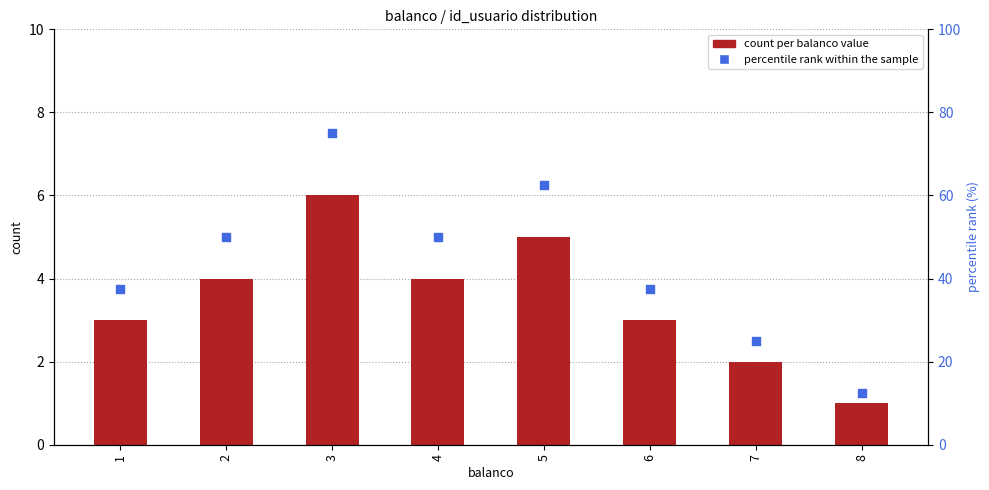

Which series has the widest spread of Y values?

percentile rank within the sample